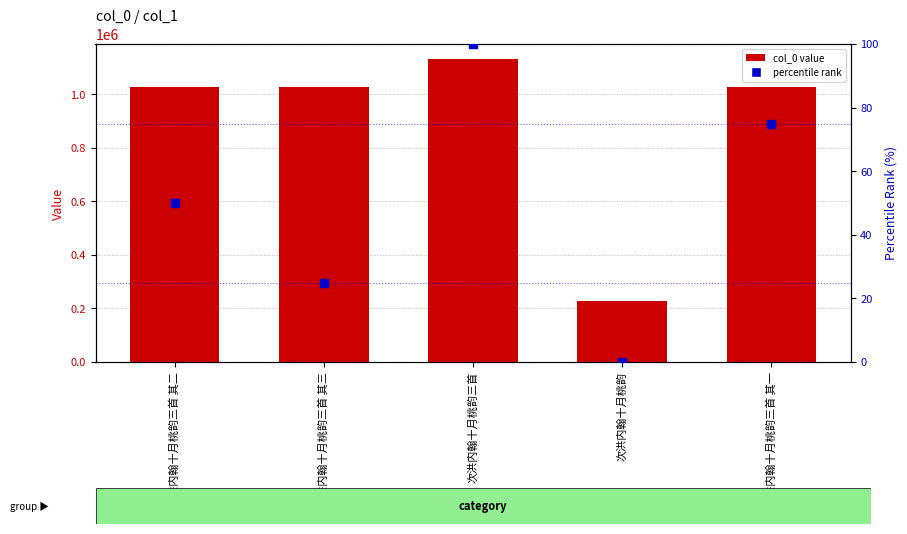

Which series has the largest Y range (max minus min)?

col_0 value